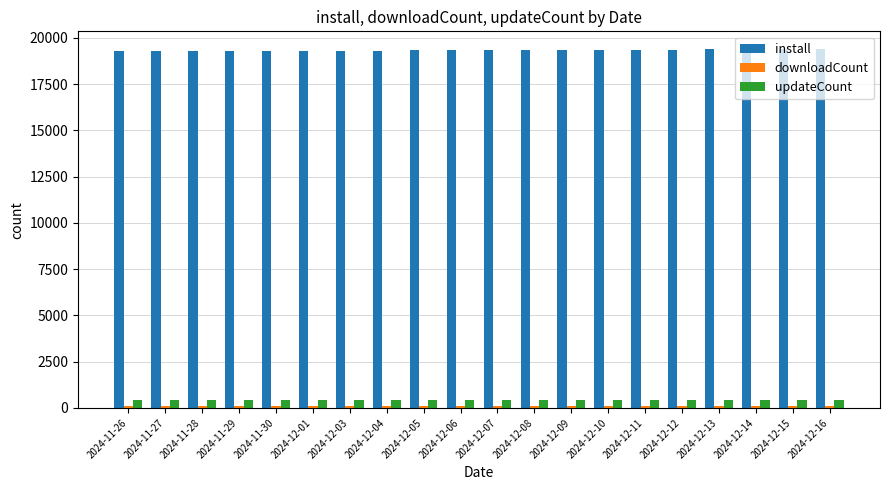

What is the total value across all series at 2024-11-27?

19847